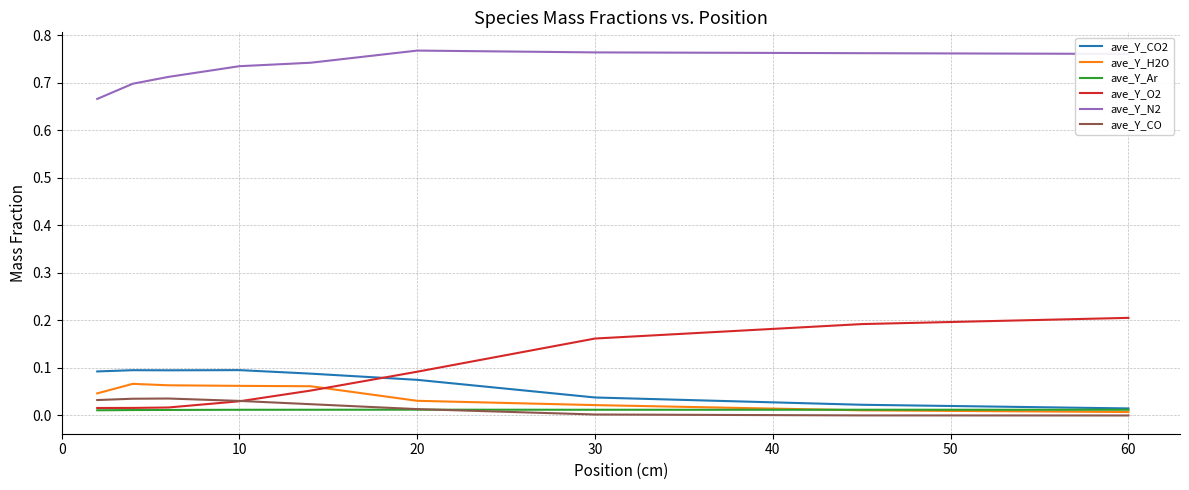

True or false: ave_Y_N2 and ave_Y_O2 cross at least once.

False